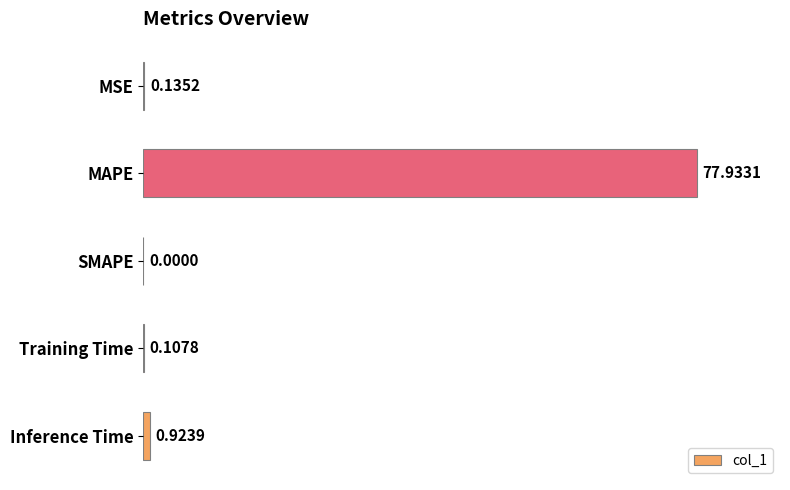

What is the change in value from MSE to Inference Time?

+0.8